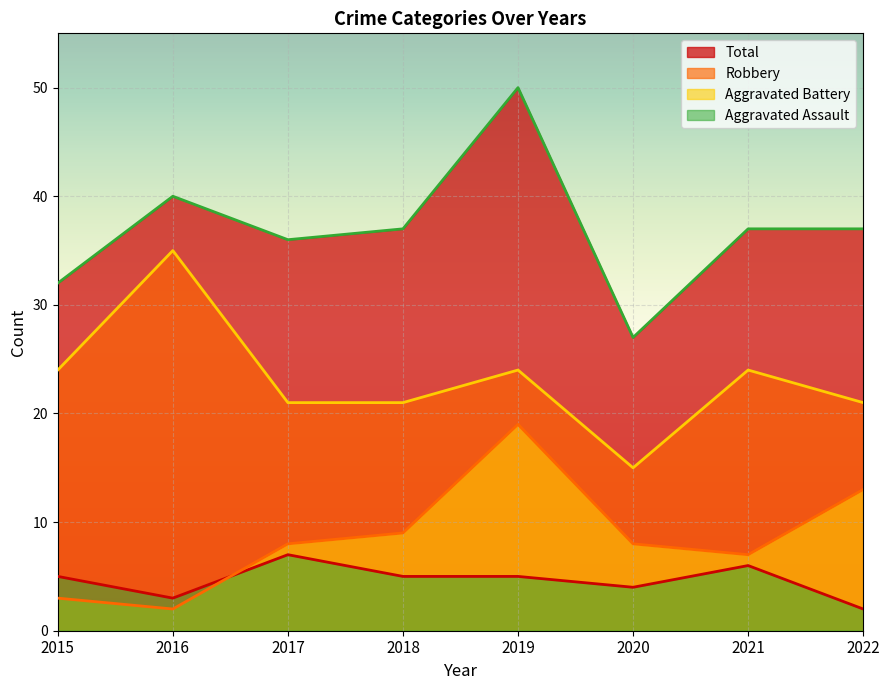

What is the difference between the second highest and minimum values in the Robbery series?

9